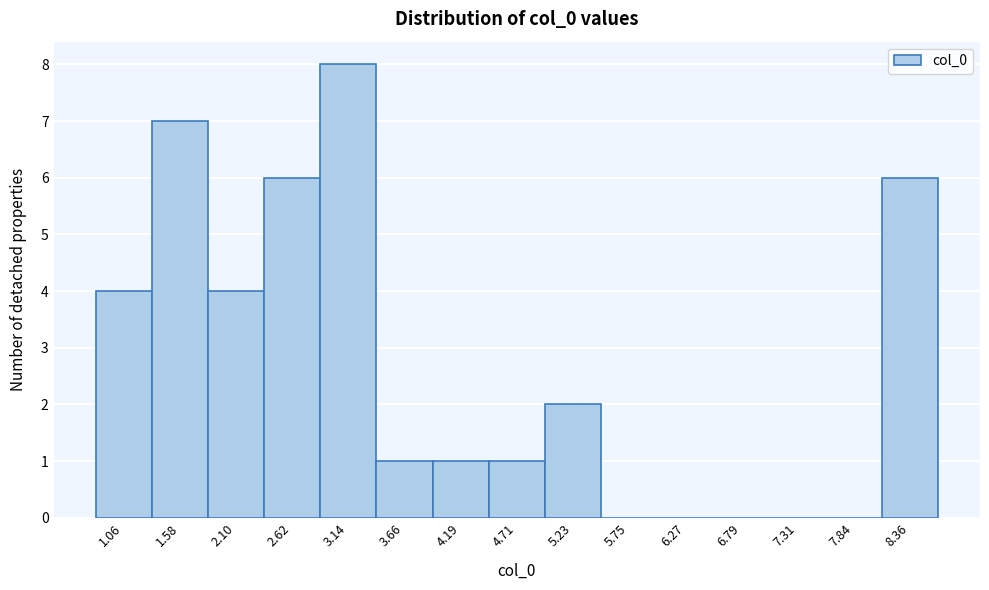

Reading left to right, extract all data points from this chart.

1.06=4	1.58=7	2.10=4	2.62=6	3.14=8	3.66=1	4.19=1	4.71=1	5.23=2	5.75=0	6.27=0	6.79=0	7.31=0	7.84=0	8.36=6